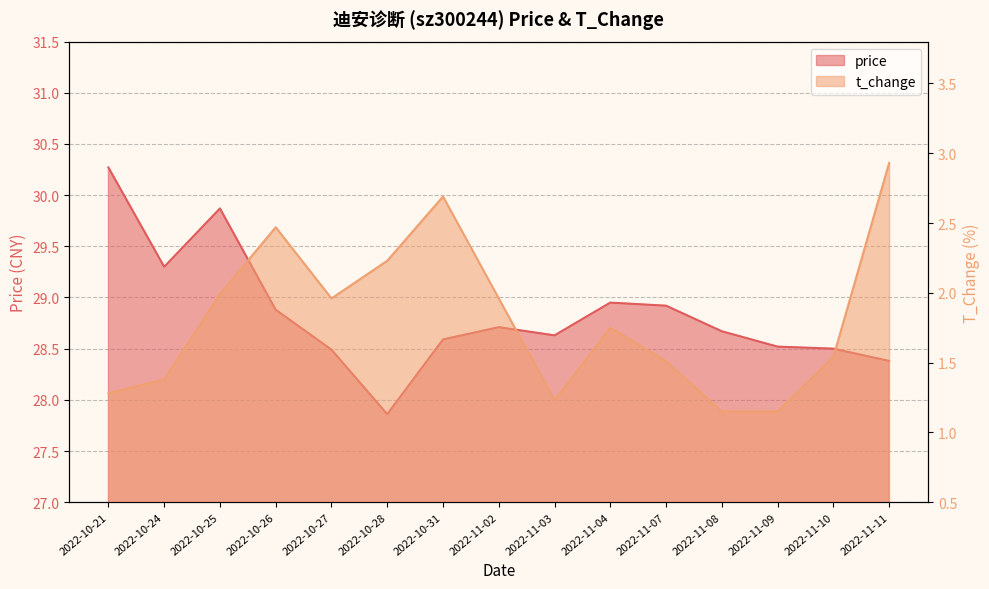

True or false: t_change has a value of 2.0 at 2022-10-25.

True